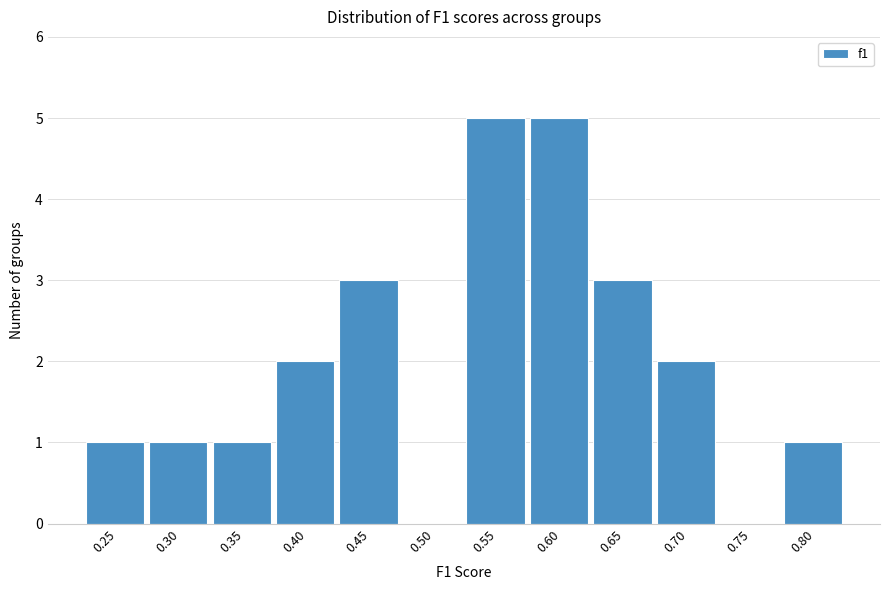

Reading right to left, list all the values displayed in this chart.

0.80=1	0.75=0	0.70=2	0.65=3	0.60=5	0.55=5	0.50=0	0.45=3	0.40=2	0.35=1	0.30=1	0.25=1